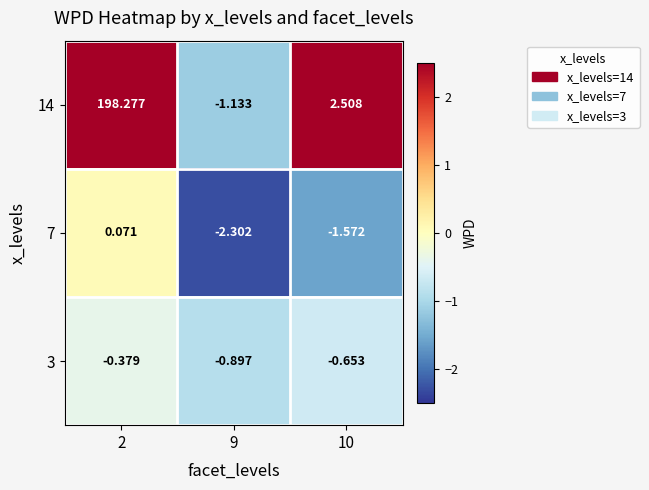

How many series are shown in this chart?

3